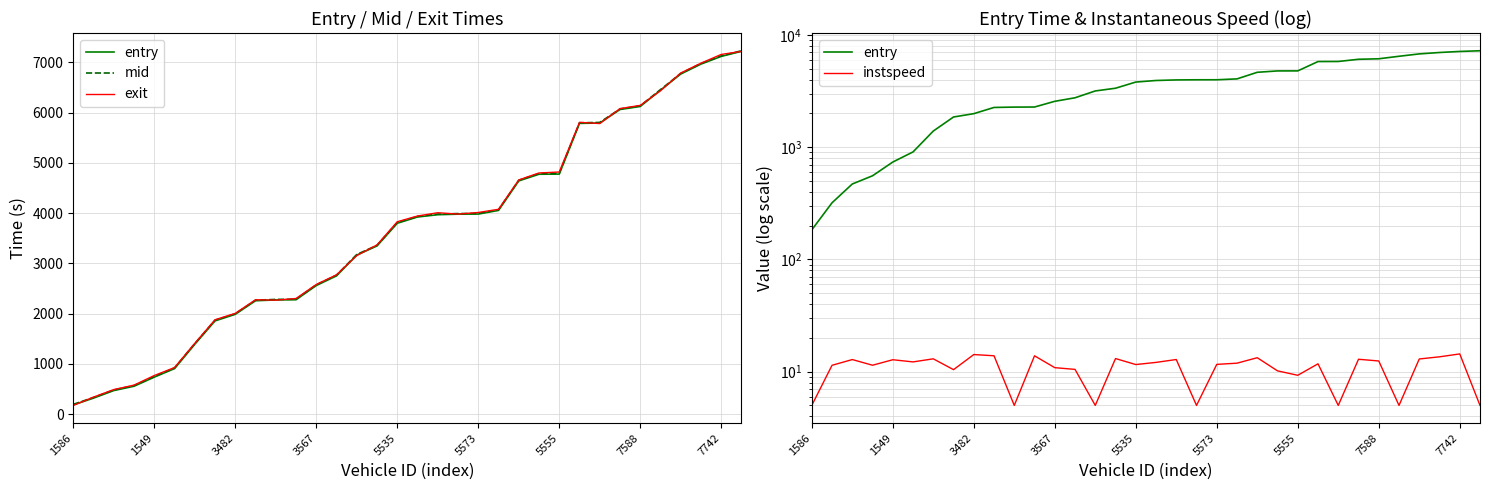

Is this an area chart (filled region under the line)?

No